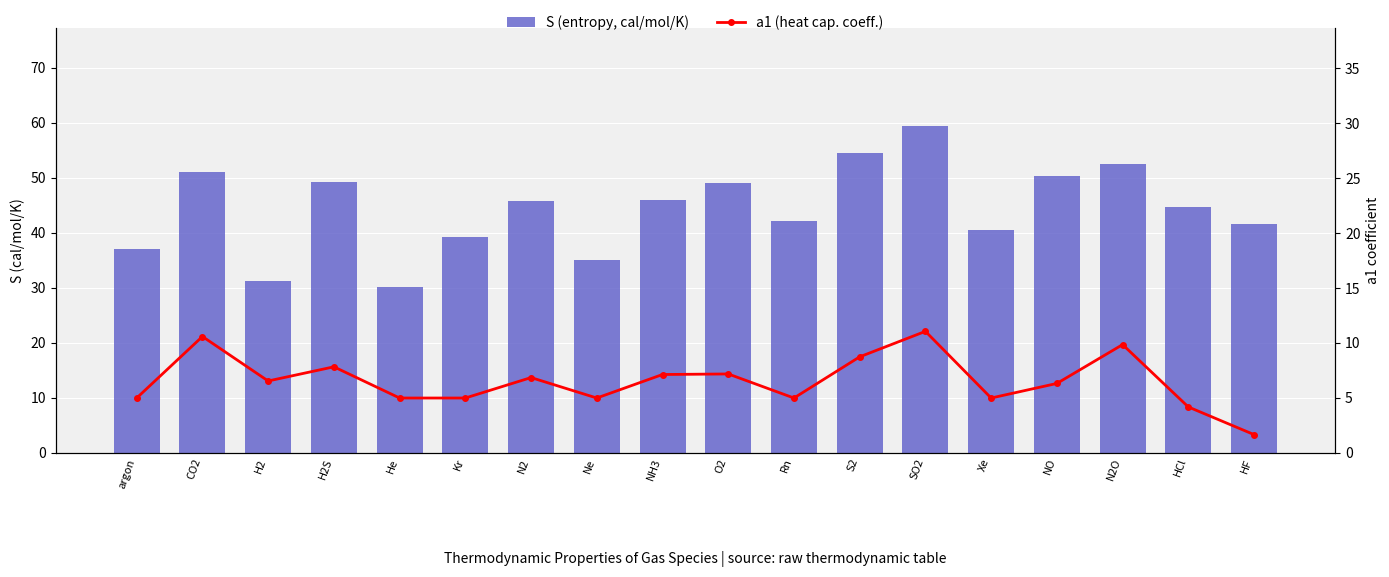

What is the approximate value of a1 (heat cap. coeff.) at HCl?

4.2